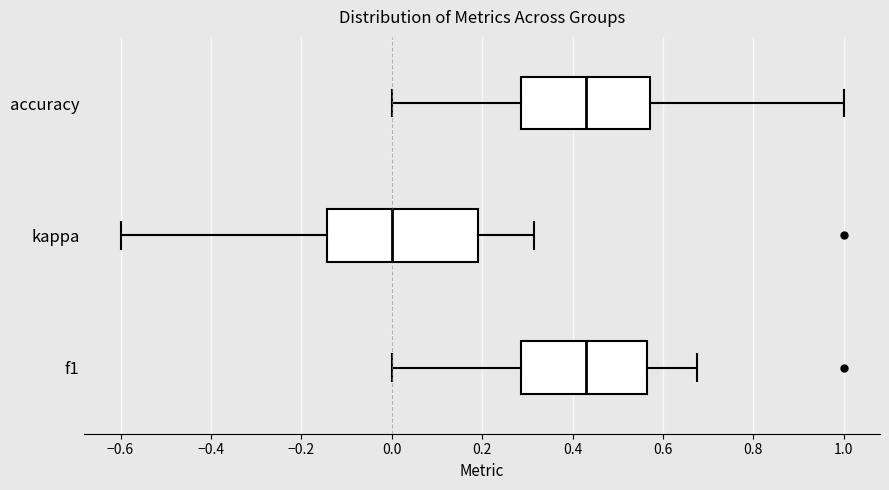

Where is the right edge of the box for accuracy on the x-axis? The values are not printed on the chart, so give them approximately, as read against the axis.

0.58